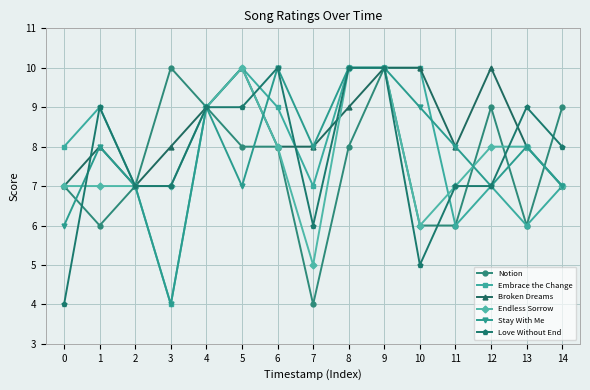

Which series has the largest total across all categories?

Broken Dreams